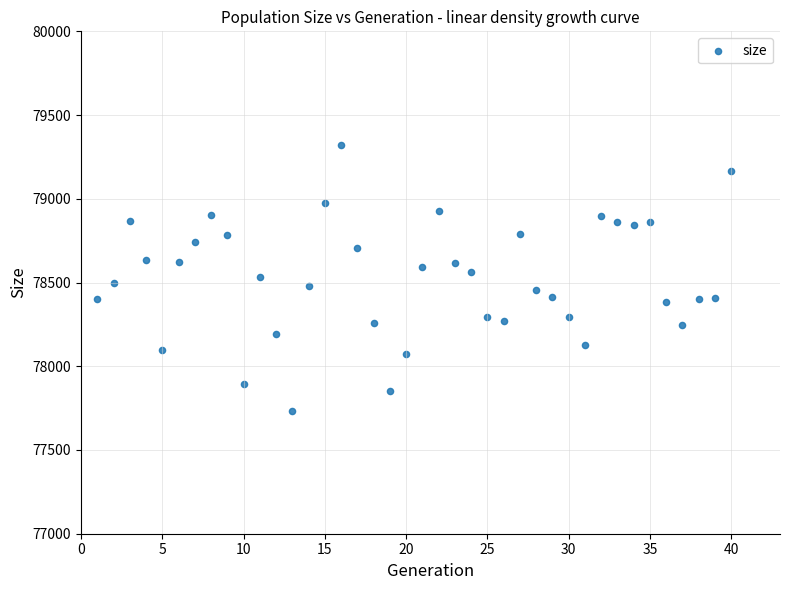

What is the range of Y values (max minus min)?

1588